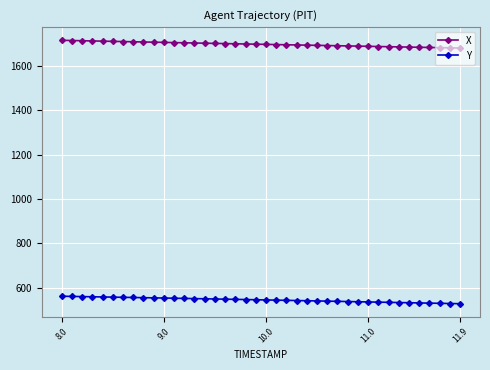

List the series in order of their peak value, highest first.

X, Y